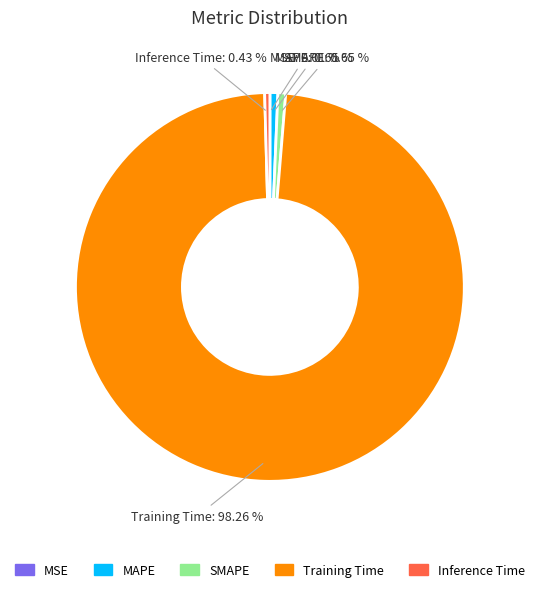

What is the largest slice in the pie chart?

Training Time